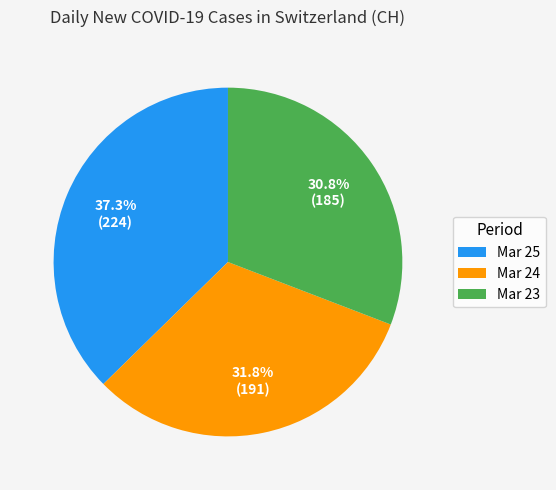

Count the number of slices in the pie.

3